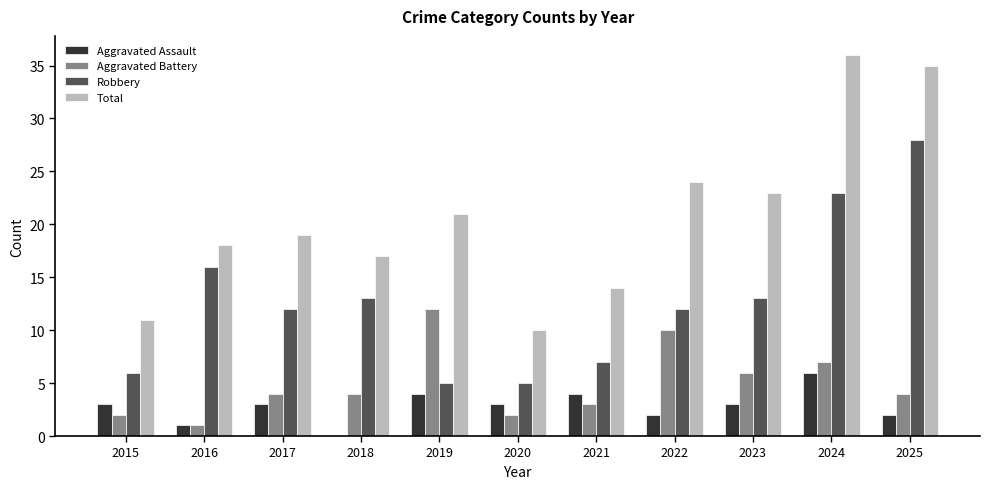

What is the sum of all Aggravated Assault values?

31